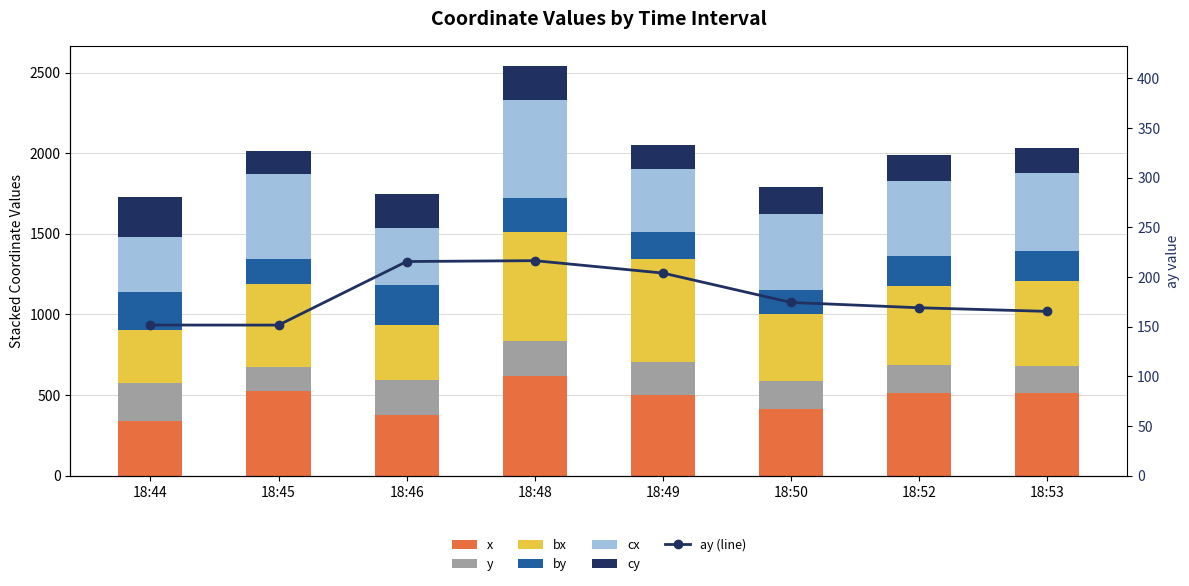

How many by values are between 168 and 237?

5